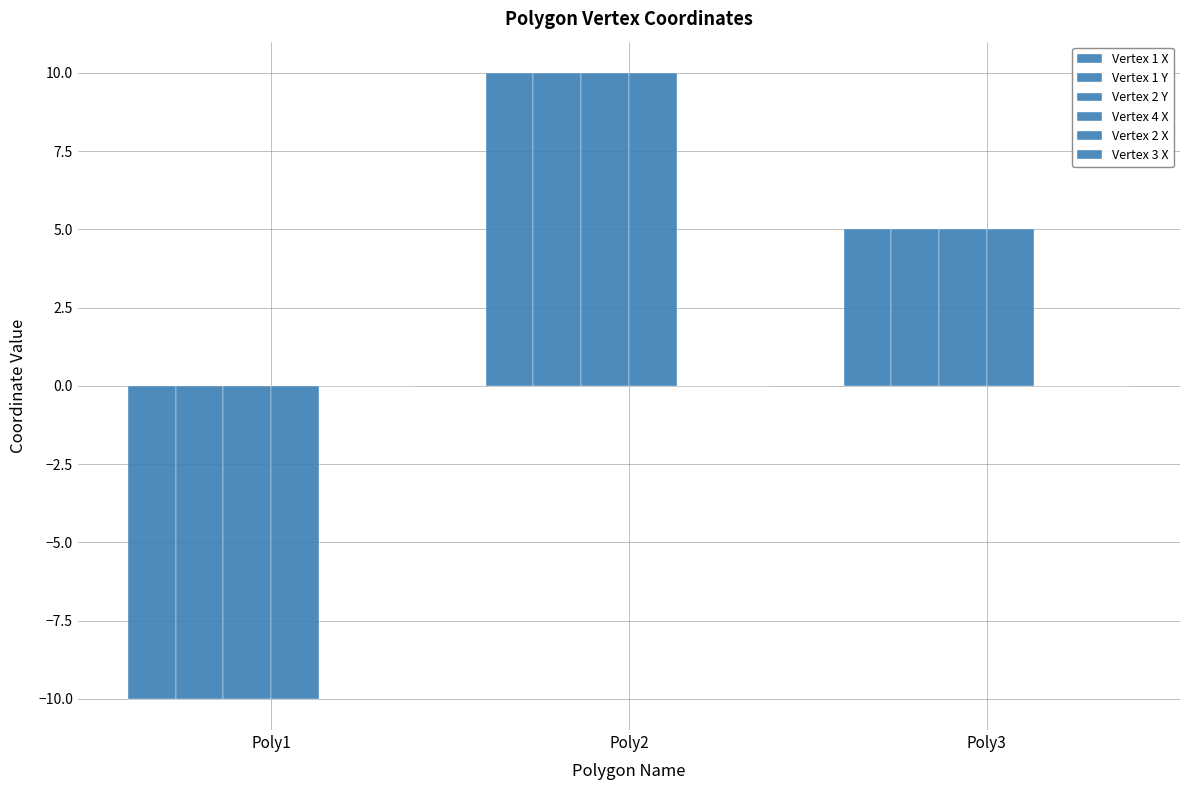

List the series in order of their peak value, highest first.

Vertex 1 X, Vertex 1 Y, Vertex 2 Y, Vertex 4 X, Vertex 2 X, Vertex 3 X